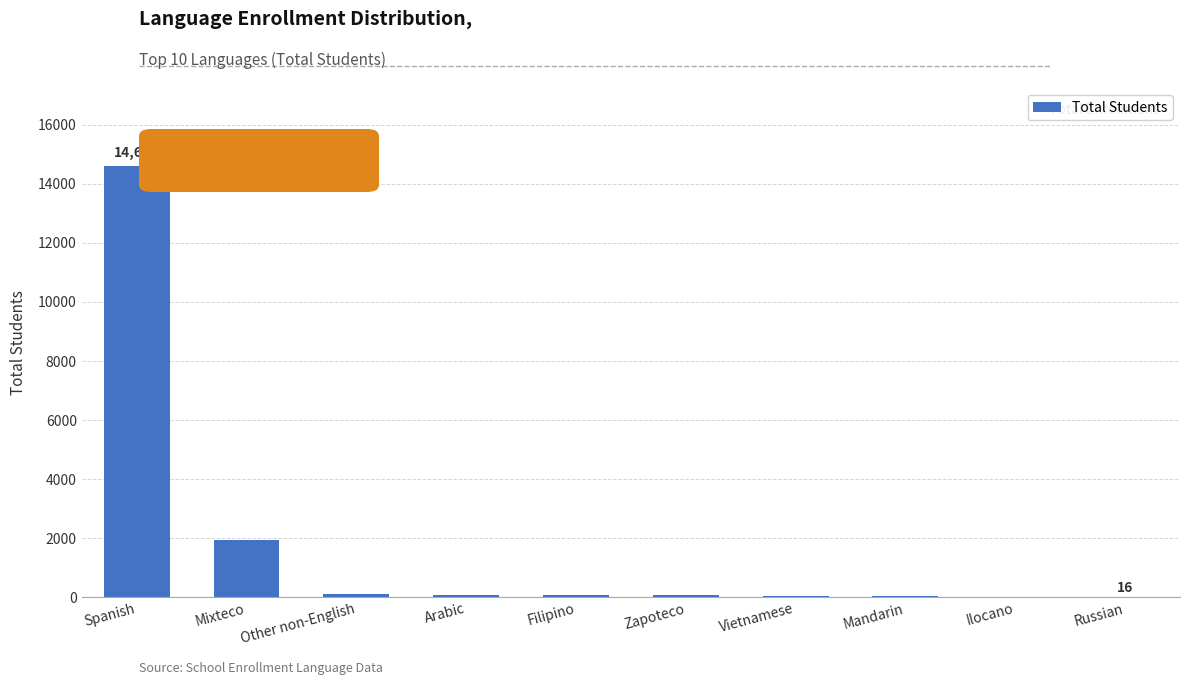

How many data points does each series have?

10